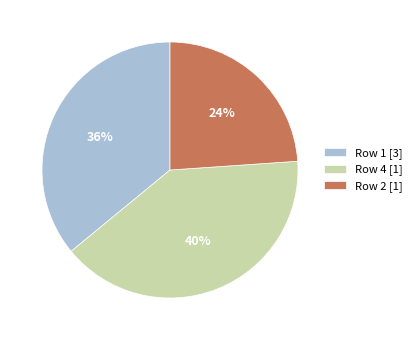

To the nearest percent, what is the difference between the Row 4 [1] and Row 2 [1] slice percentages?

16%